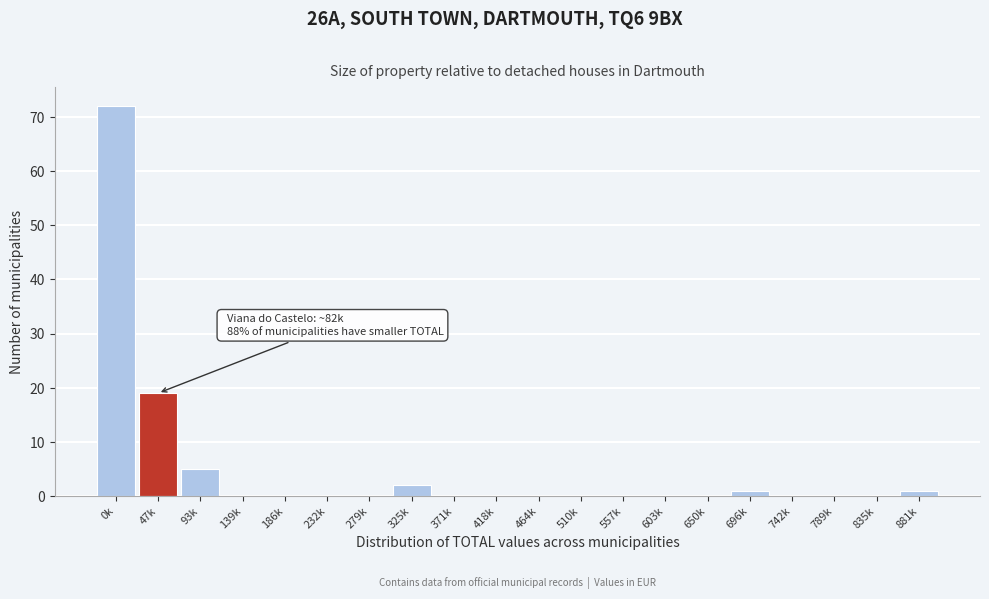

Reading left to right, list all the values displayed in this chart.

0k=72	47k=19	93k=5	139k=0	186k=0	232k=0	279k=0	325k=2	371k=0	418k=0	464k=0	510k=0	557k=0	603k=0	650k=0	696k=1	742k=0	789k=0	835k=0	881k=1